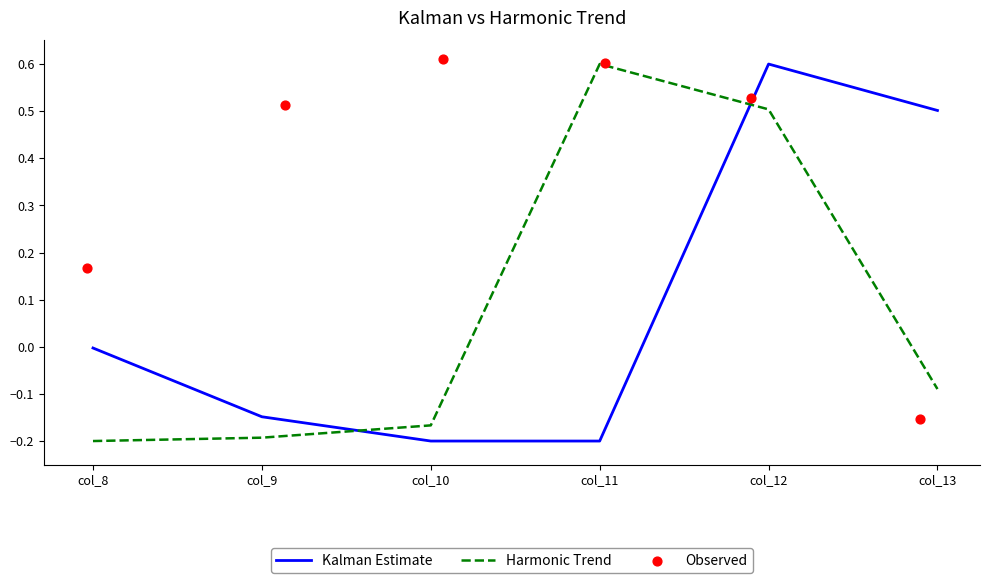

Which series has the widest spread of Y values?

Kalman Estimate